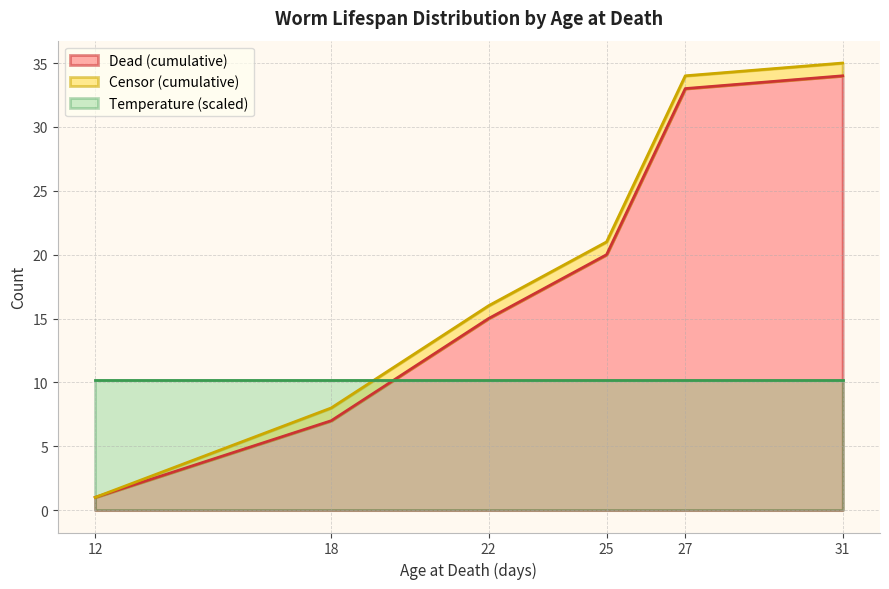

The Dead (cumulative) series shows 1 at 12. True or false?

True